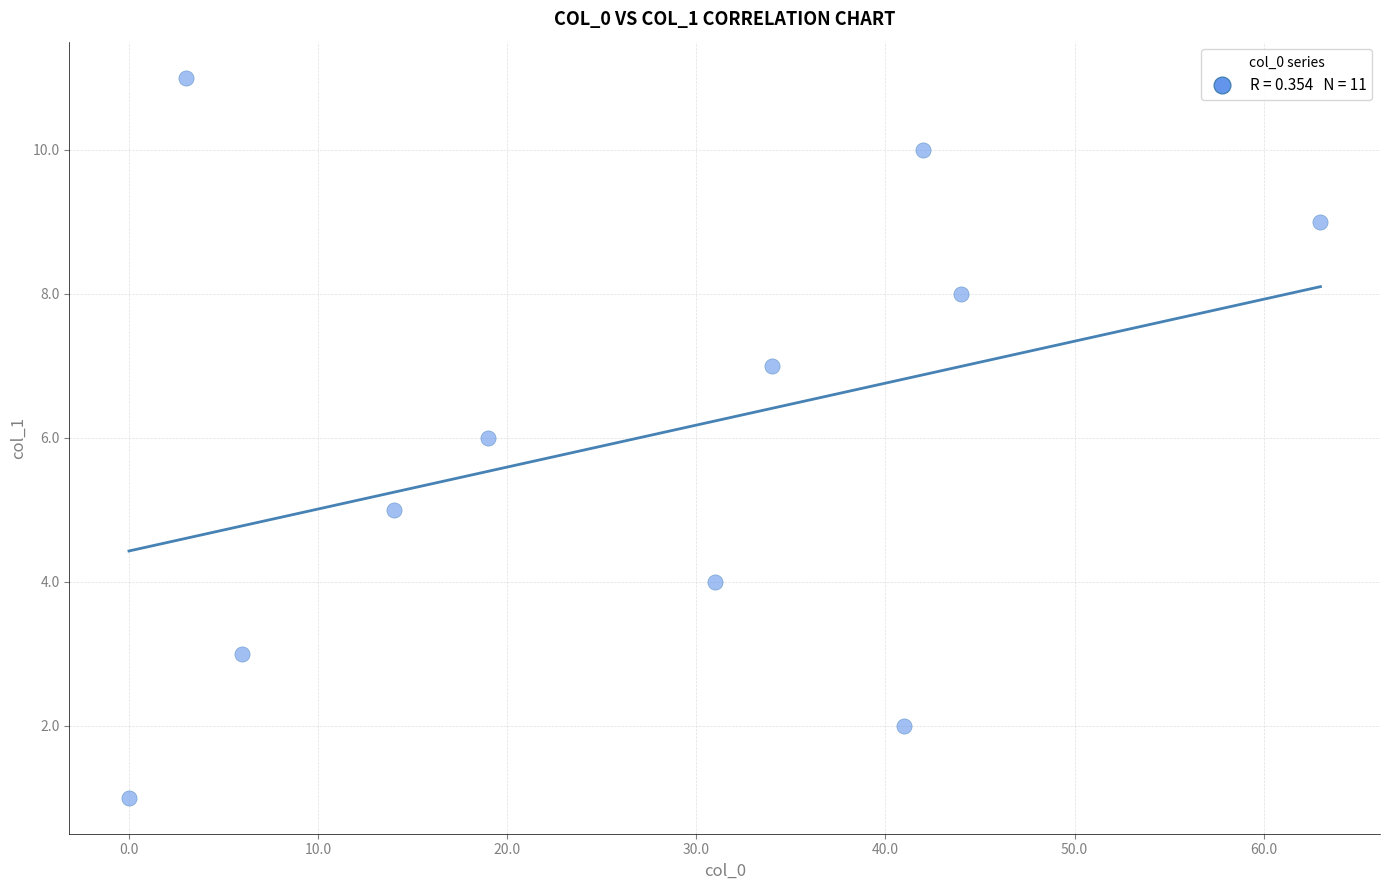

What is the range of X values (max minus min)?

63